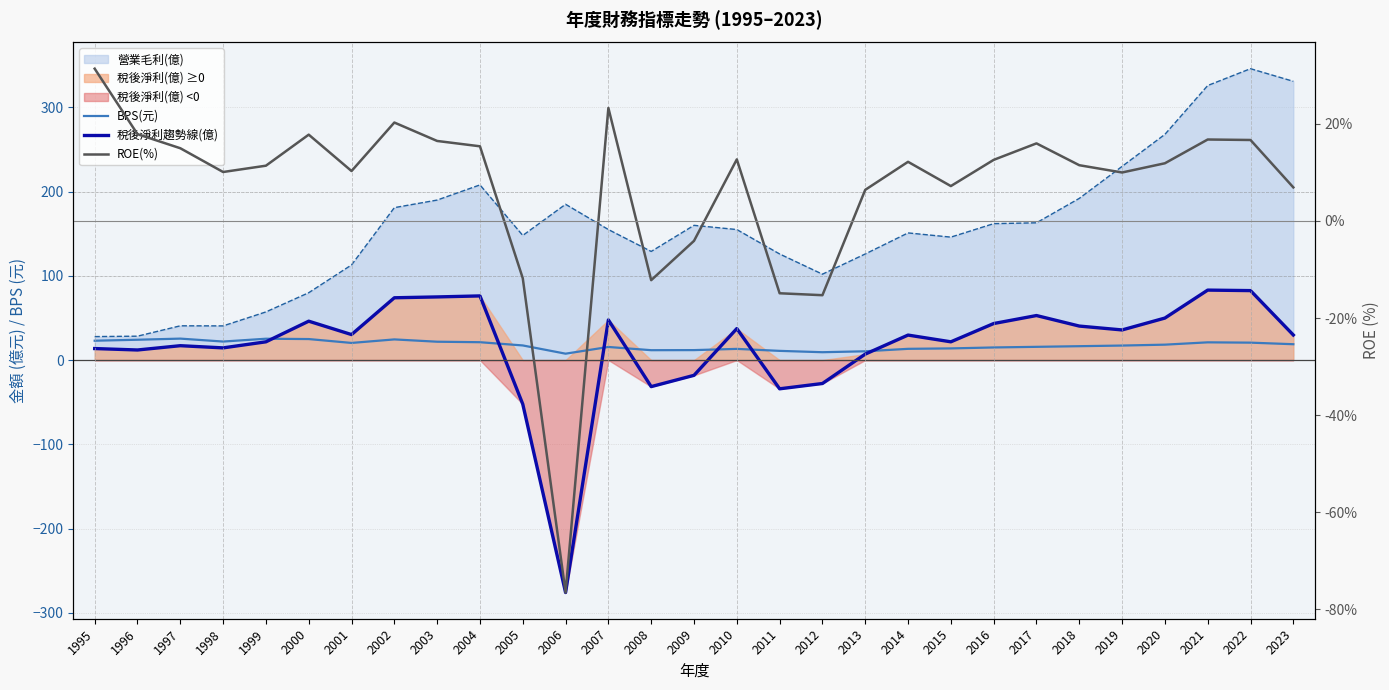

True or false: 稅後淨利趨勢線(億) has more than 2 points higher than both neighbors.

True